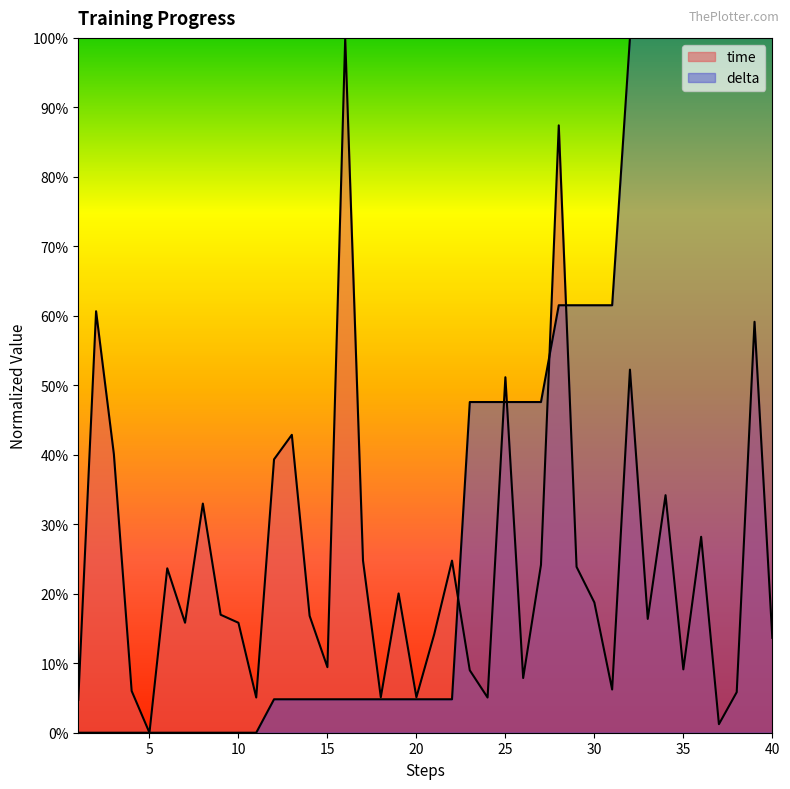

Reading left to right, list all the values displayed in this chart.

time: 0.0	0.6	0.4	0.1	0.0	0.2	0.2	0.3	0.2	0.2	0.1	0.4	0.4	0.2	0.1	1.0	0.2	0.1	0.2	0.1	0.1	0.2	0.1	0.1	0.5	0.1	0.2	0.9	0.2	0.2	0.1	0.5	0.2	0.3	0.1	0.3	0.0	0.1	0.6	0.1
delta: 0.0	0.0	0.0	0.0	0.0	0.0	0.0	0.0	0.0	0.0	0.0	0.0	0.0	0.0	0.0	0.0	0.0	0.0	0.0	0.0	0.0	0.0	0.5	0.5	0.5	0.5	0.5	0.6	0.6	0.6	0.6	1.0	1.0	1.0	1.0	1.0	1.0	1.0	1.0	1.0